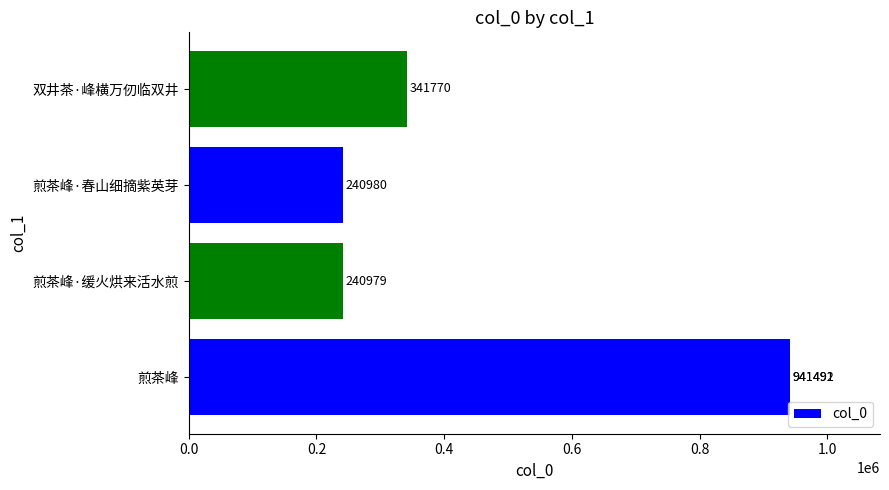

What is the difference between the maximum and second lowest values?

700512